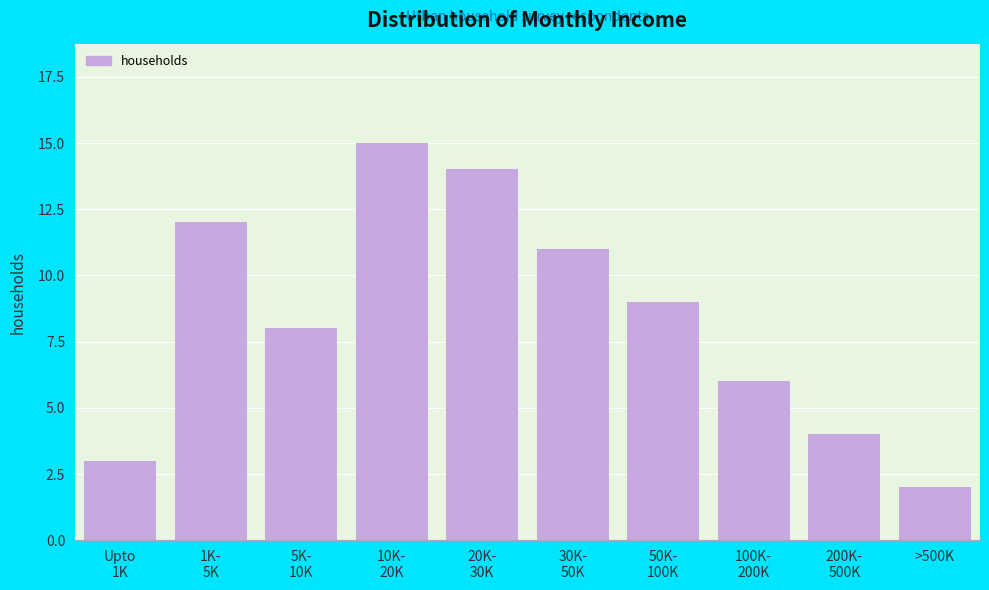

Reading left to right, what are all the values shown in this chart?

3	12	8	15	14	11	9	6	4	2